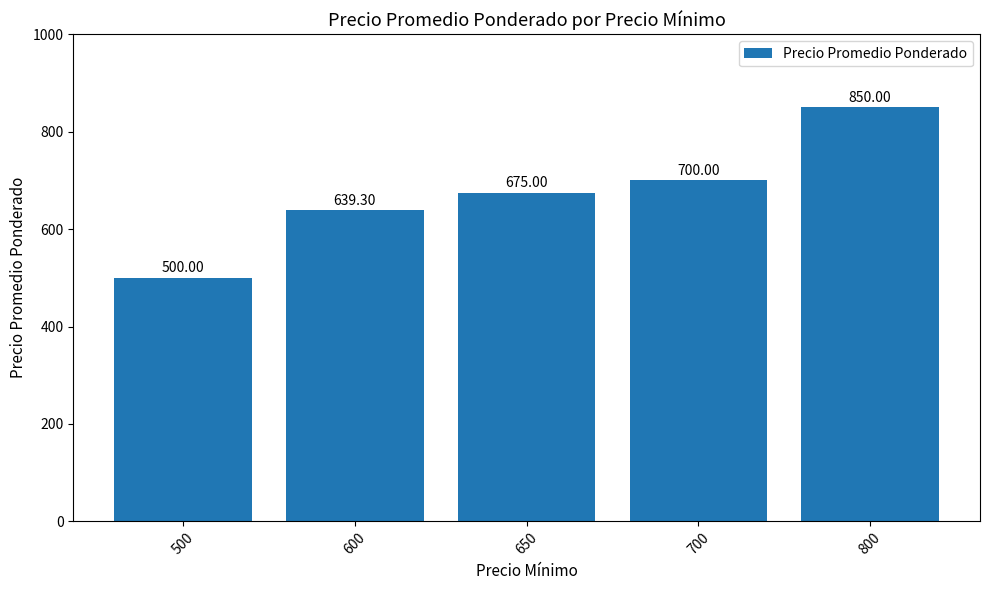

List the labels in order of value, smallest first.

500, 600, 650, 700, 800